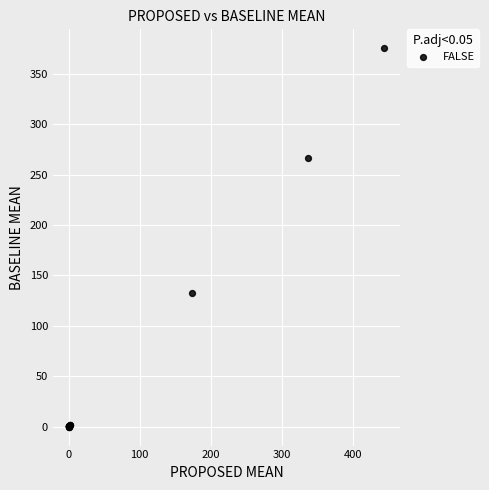

What Y value in the scatter plot is closest to 187?

132.8